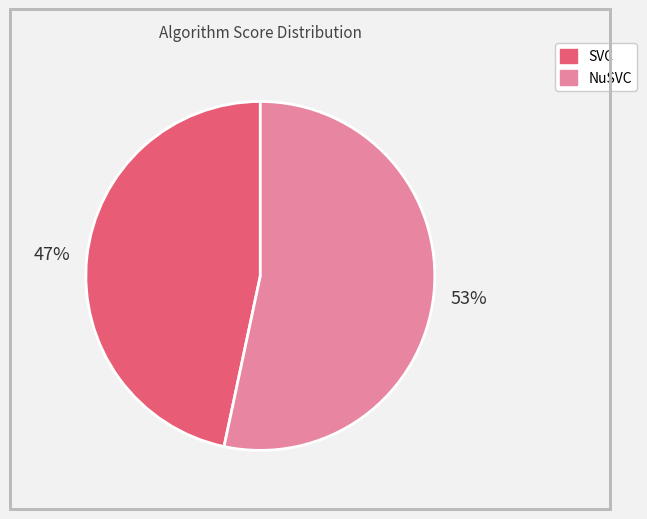

Which slice is the smallest?

SVC